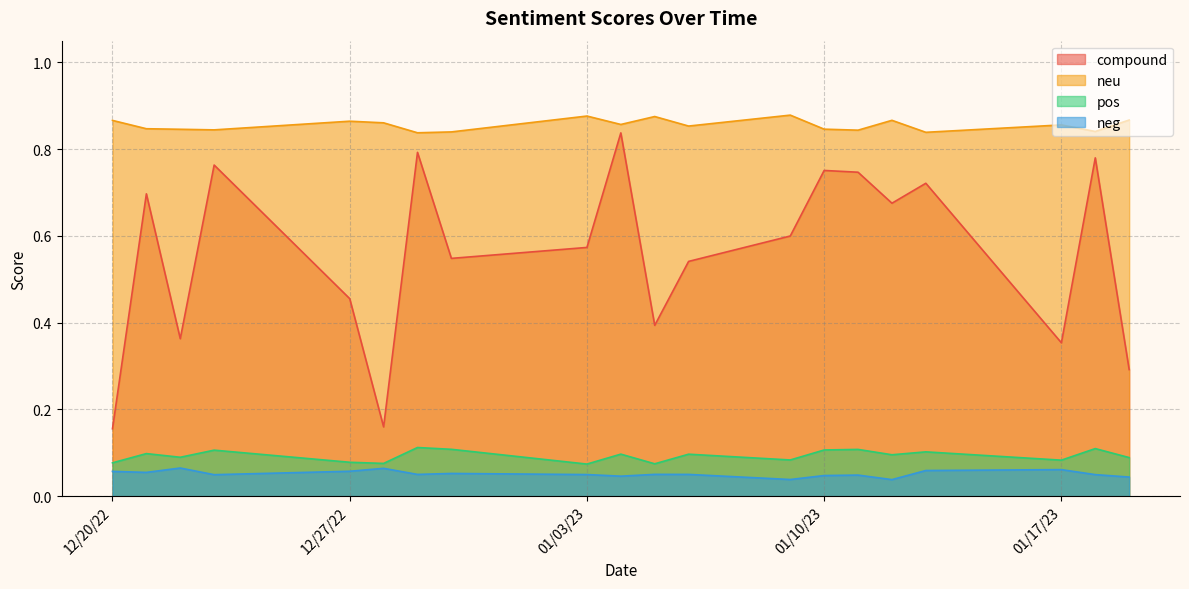

Which series has the largest total across all categories?

neu